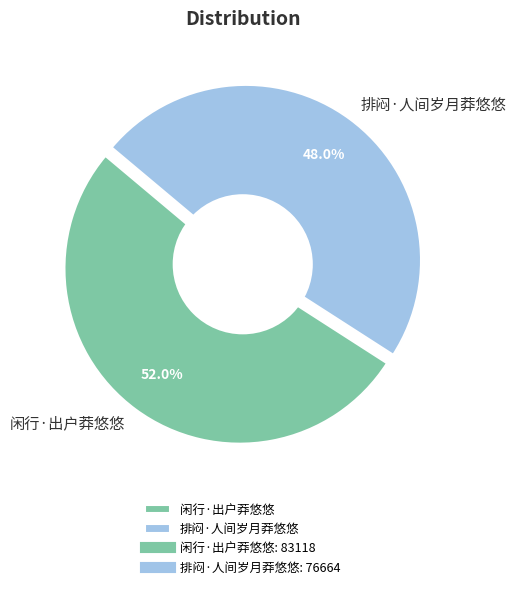

The 闲行·出户莽悠悠 slice represents 52% of the pie. True or false?

True